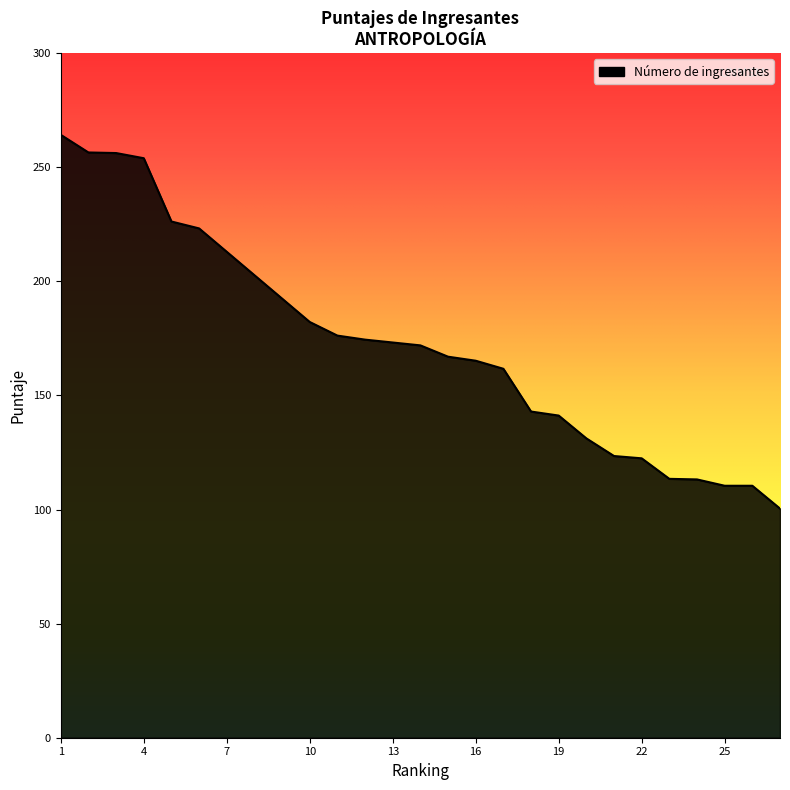

What is the greatest value displayed?

264.2